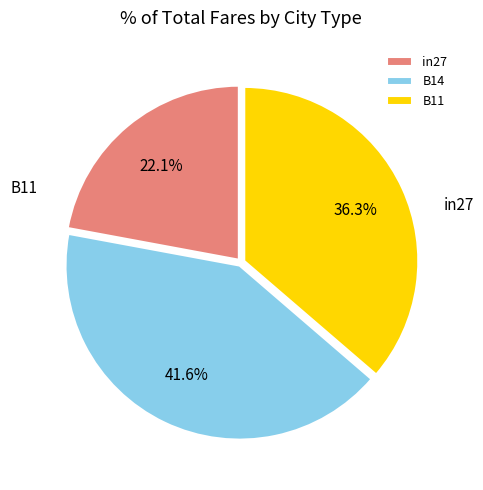

What is the smallest slice in the pie chart?

in27